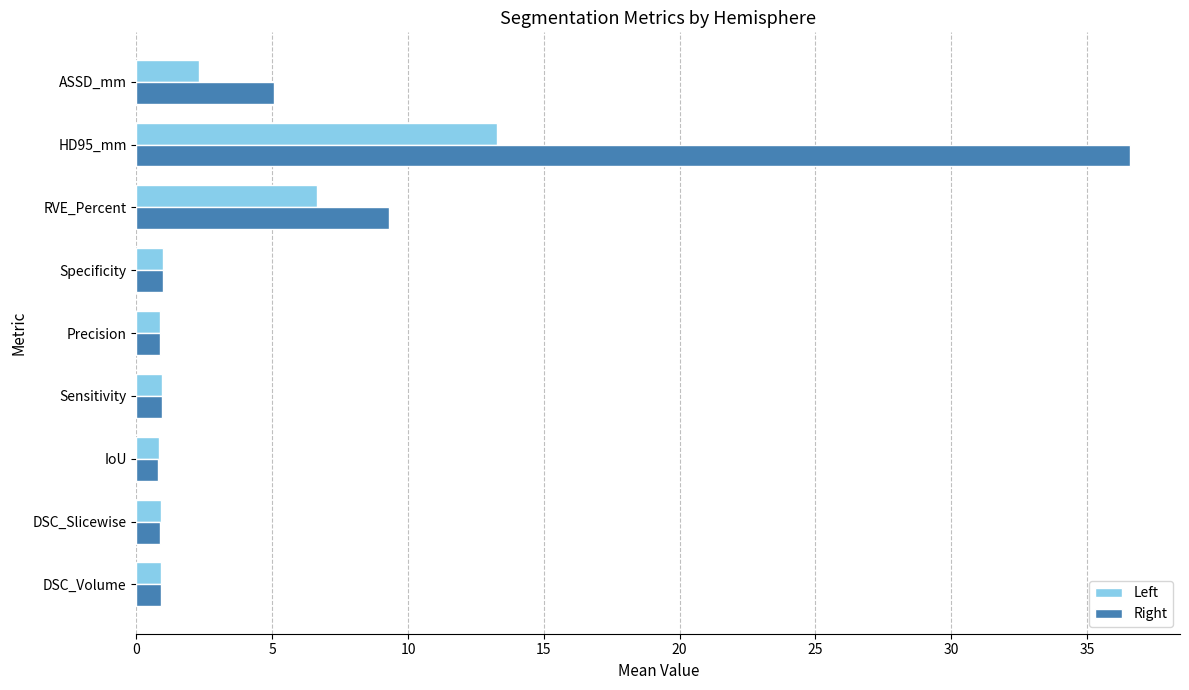

What is the minimum value shown in the chart?

0.8